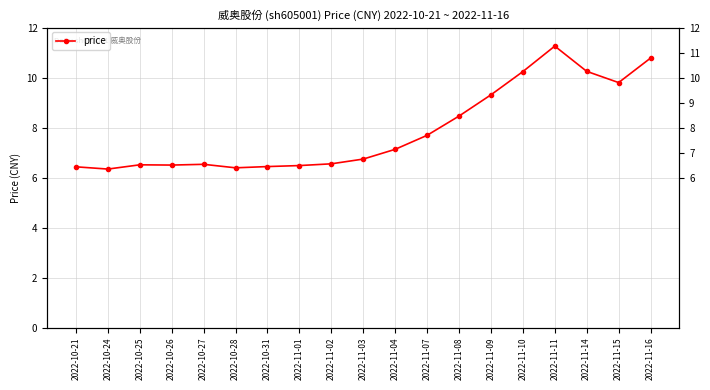

What is the approximate value at 2022-11-01?

6.5